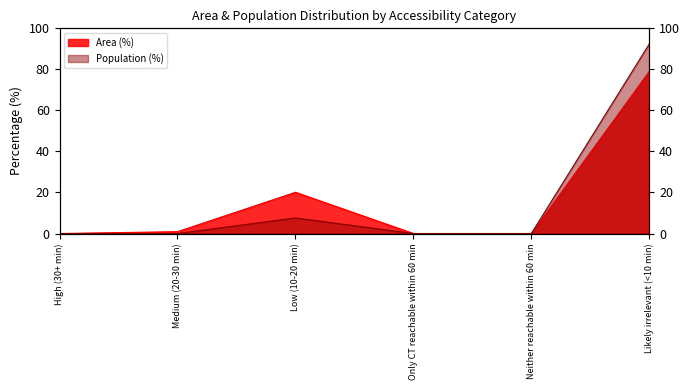

What are all the series names shown in the legend?

Area (%), Population (%)